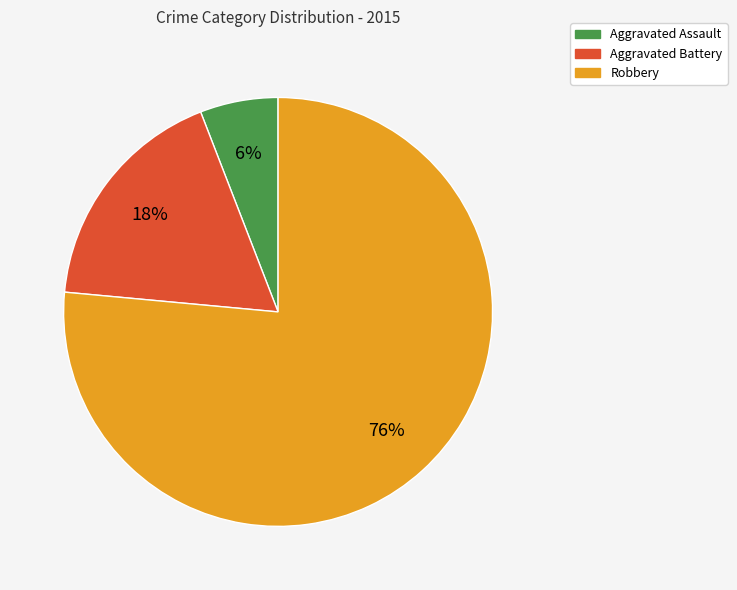

Which slice is the smallest?

Aggravated Assault